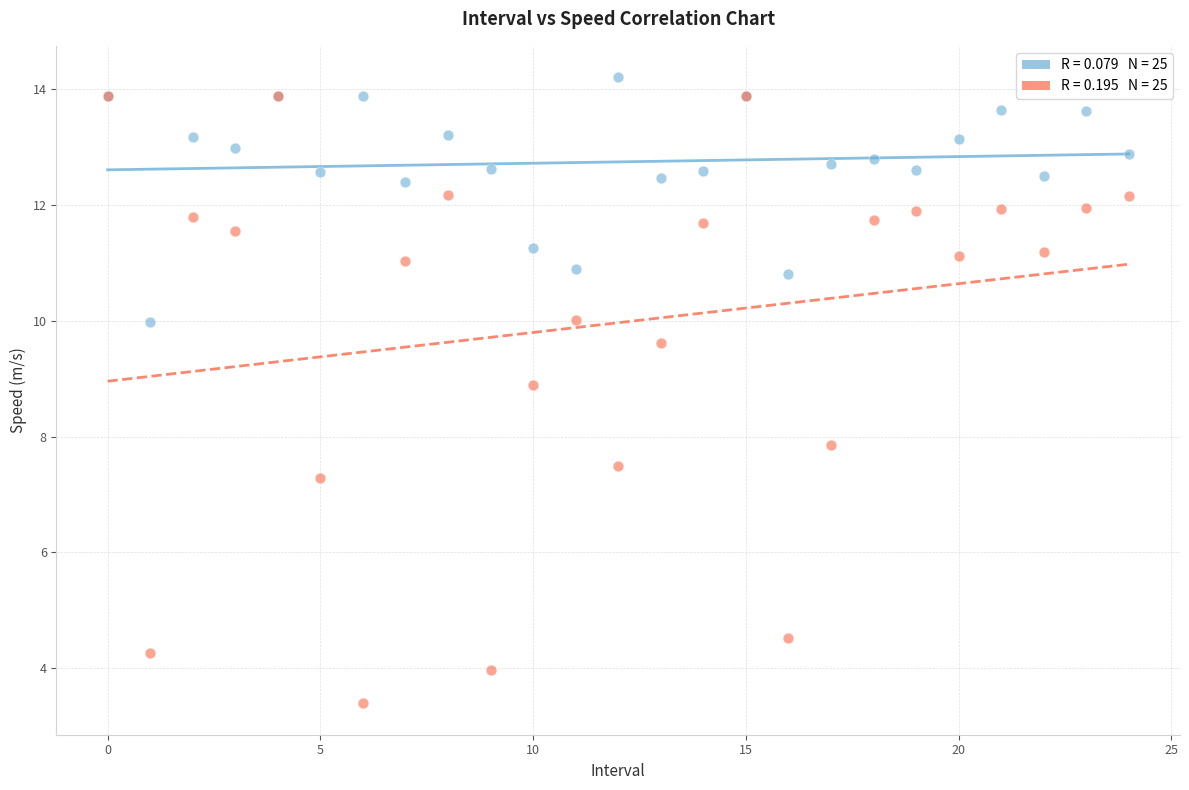

Across all series, what Y value is closest to 8?

7.8